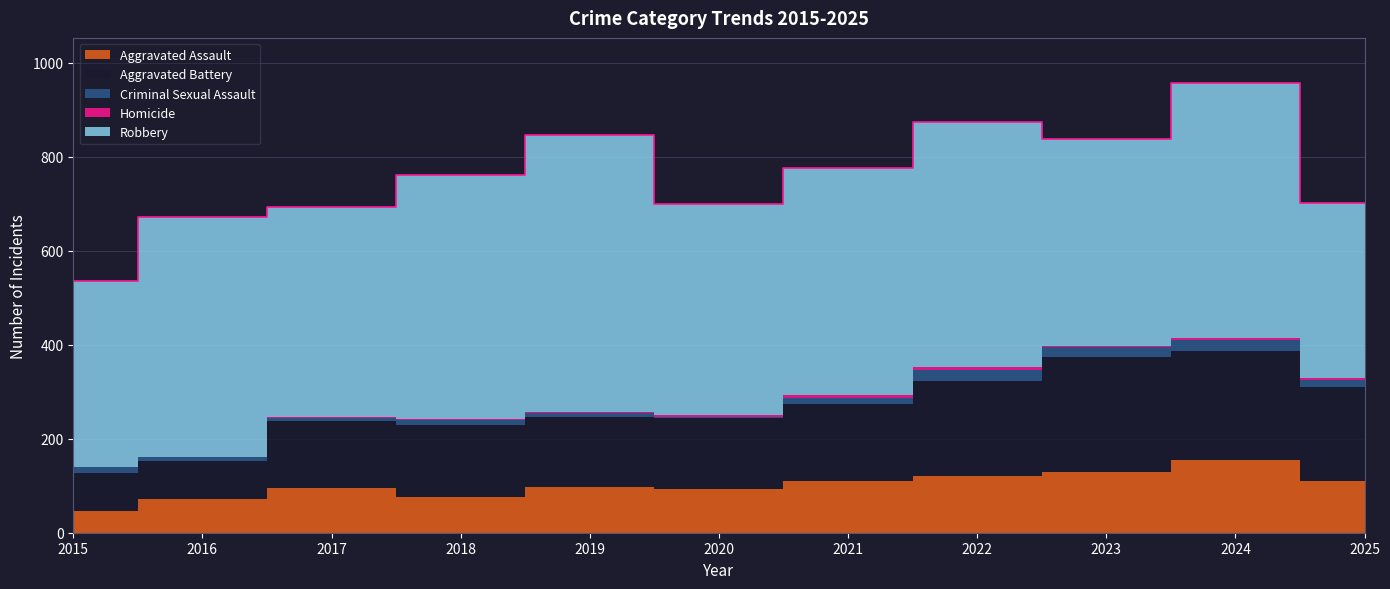

How many lines are shown in the chart?

5